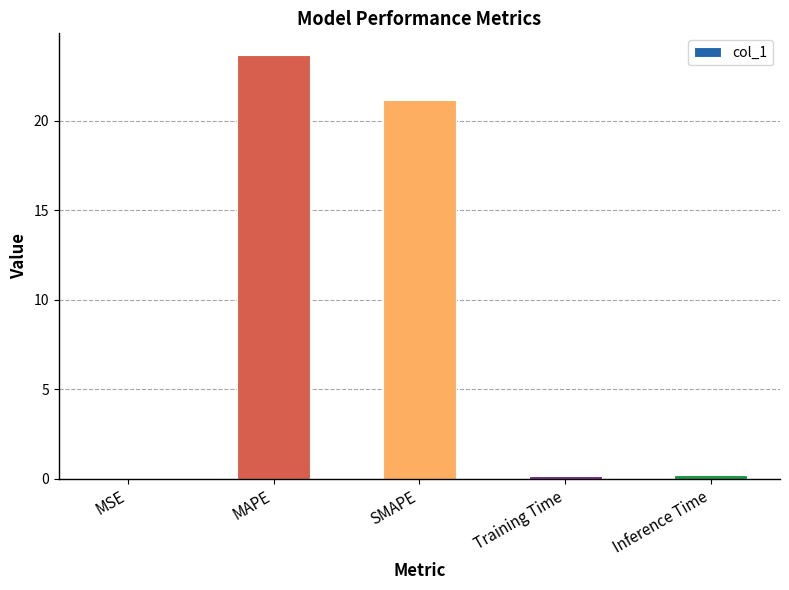

Are the bars horizontal?

No